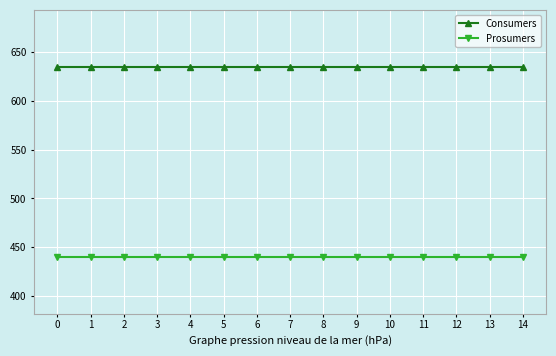

Read the Prosumers value at 9.

440